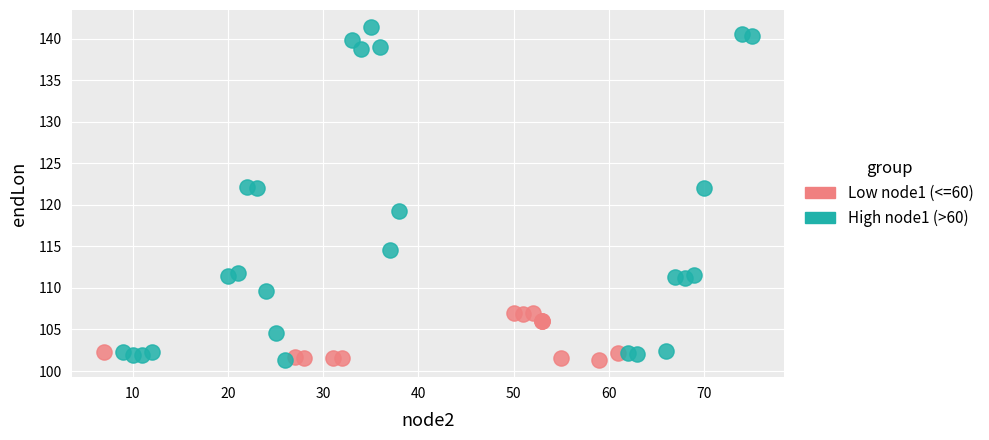

Which series reaches the maximum Y coordinate?

High node1 (>60)